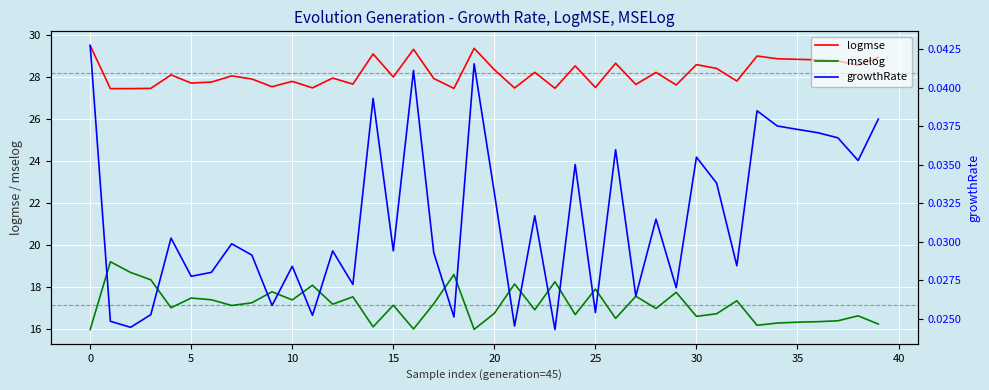

True or false: mselog and growthRate cross at least once.

False